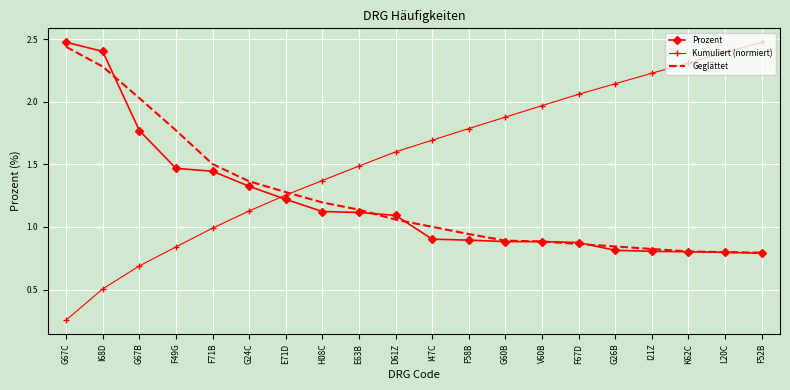

What is the difference between the maximum and minimum values in the Prozent series?

1.7